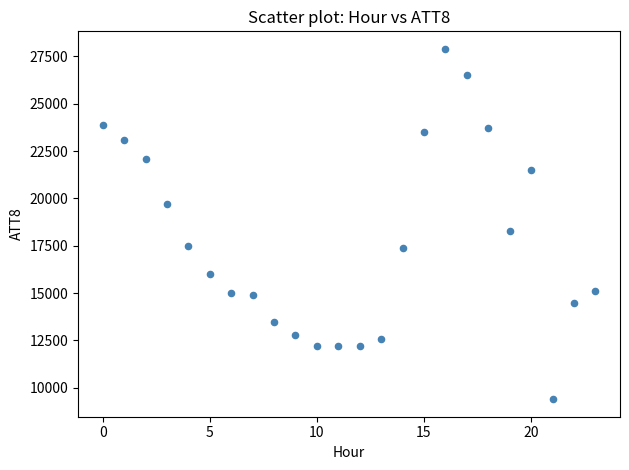

What Y value in the scatter plot is closest to 18650?

18300